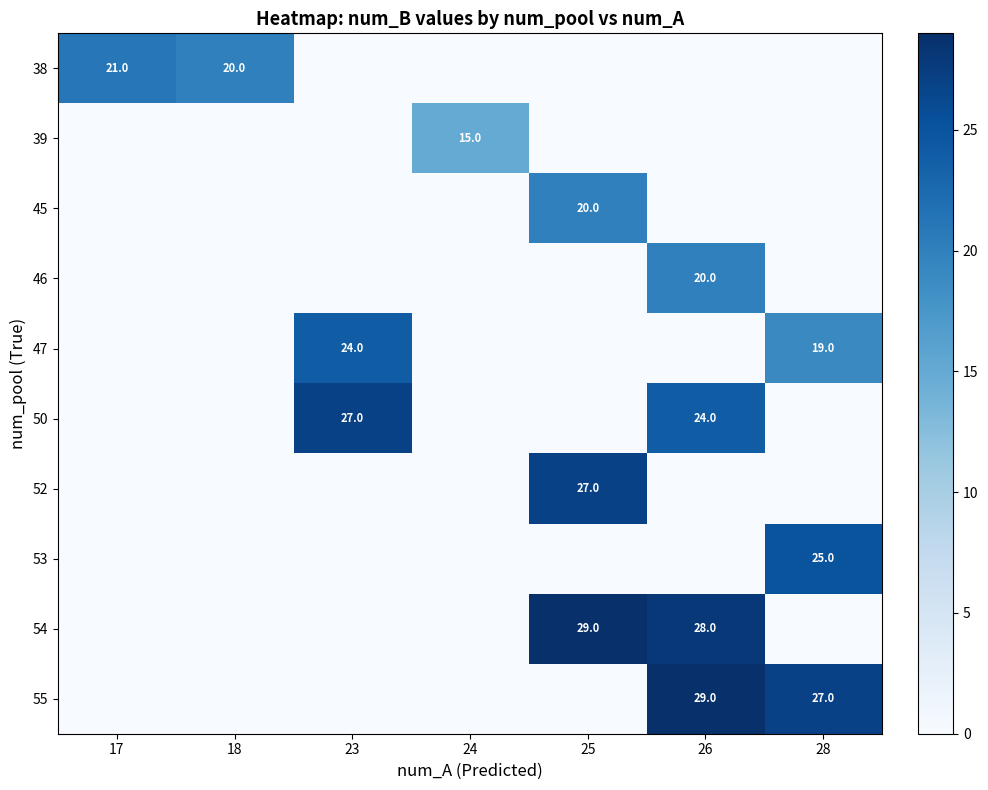

True or false: 52 has a value of 17 at 25.

False